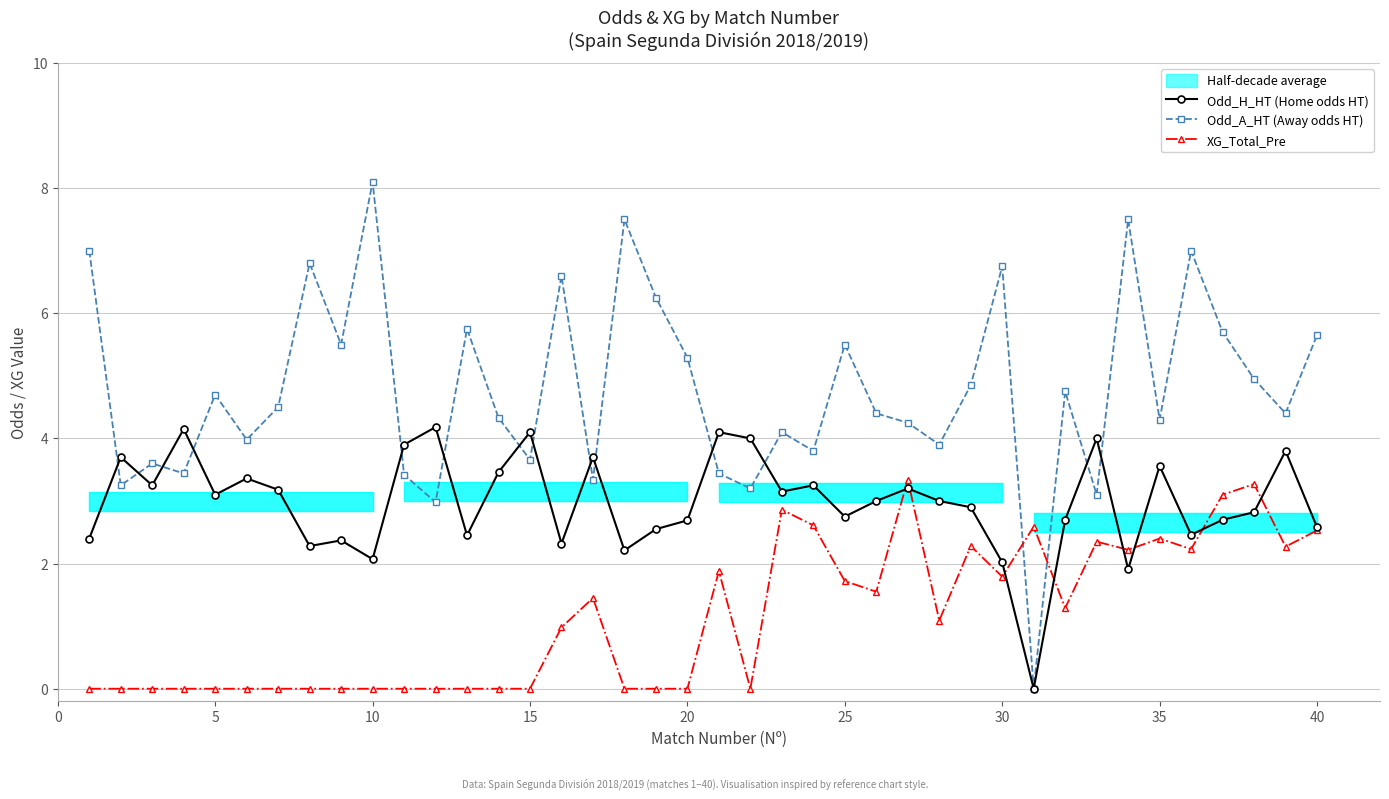

Is it true that XG_Total_Pre equals 0.0 at 20?

True